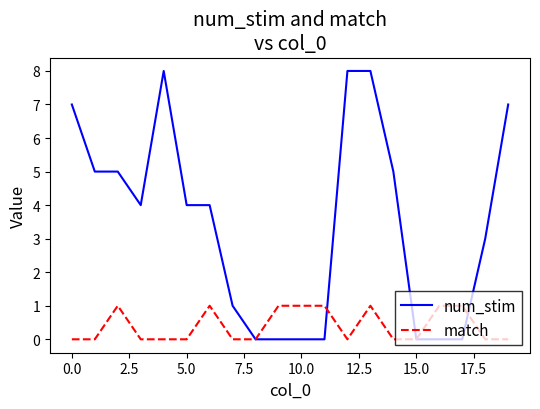

Which series has the largest total across all categories?

num_stim